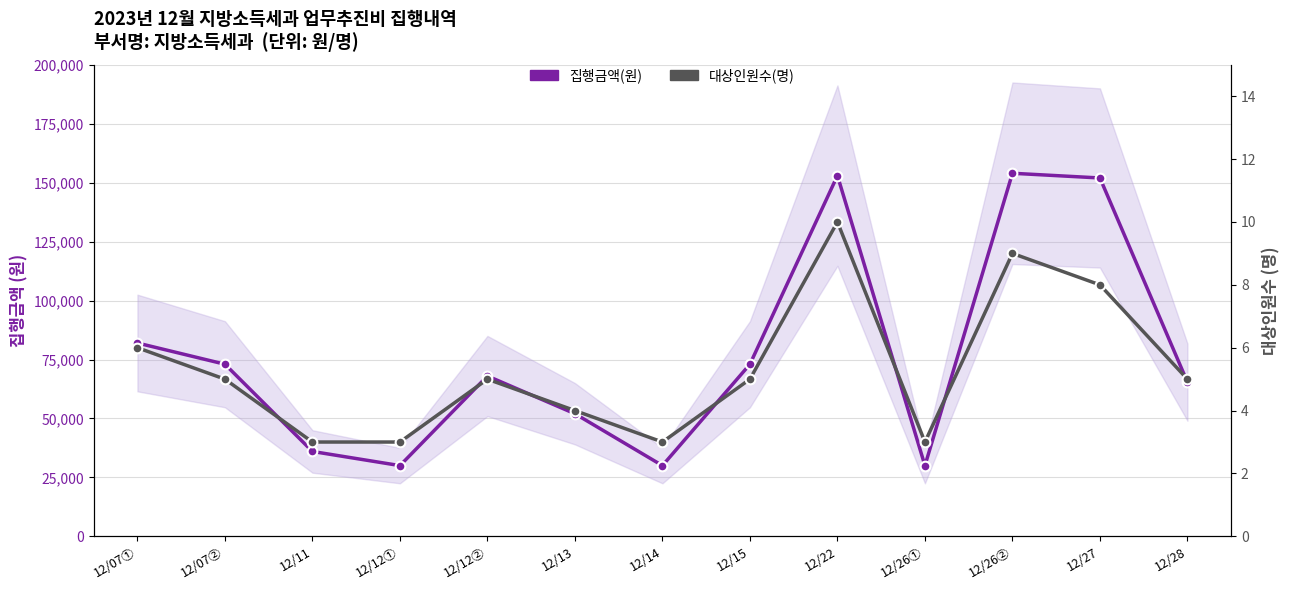

Which category has the lowest value in the 집행금액(원) series?

12/12①